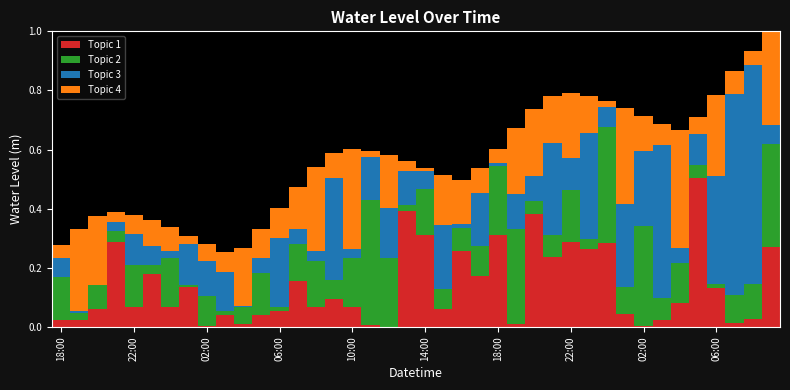

What is the difference between the maximum and minimum values in the Topic 2 series?

0.4